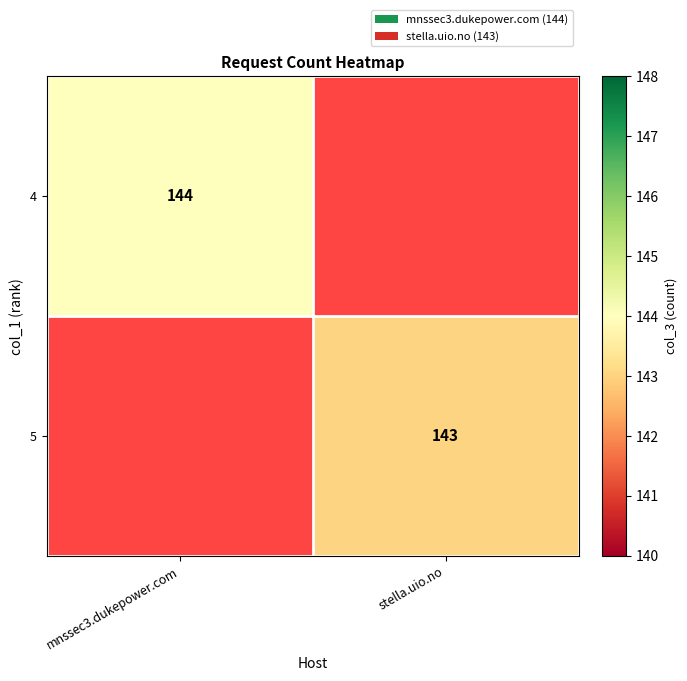

Which has a higher value, stella.uio.no or mnssec3.dukepower.com?

mnssec3.dukepower.com